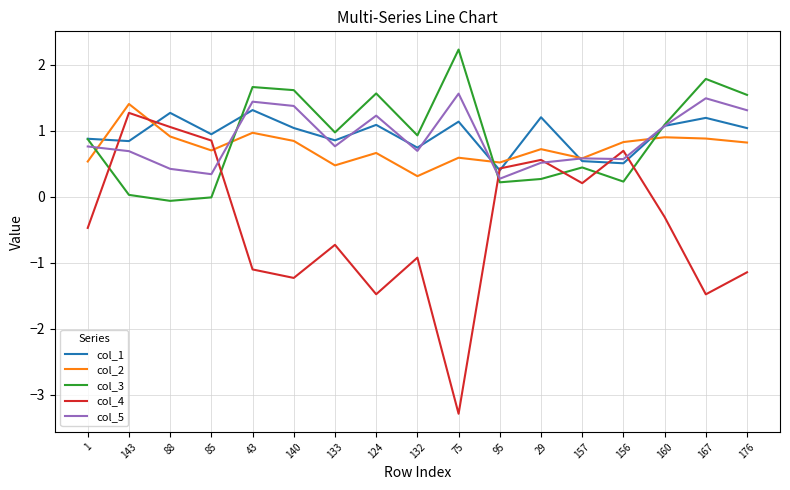

Which series changed the most between 43 and 176?

col_1